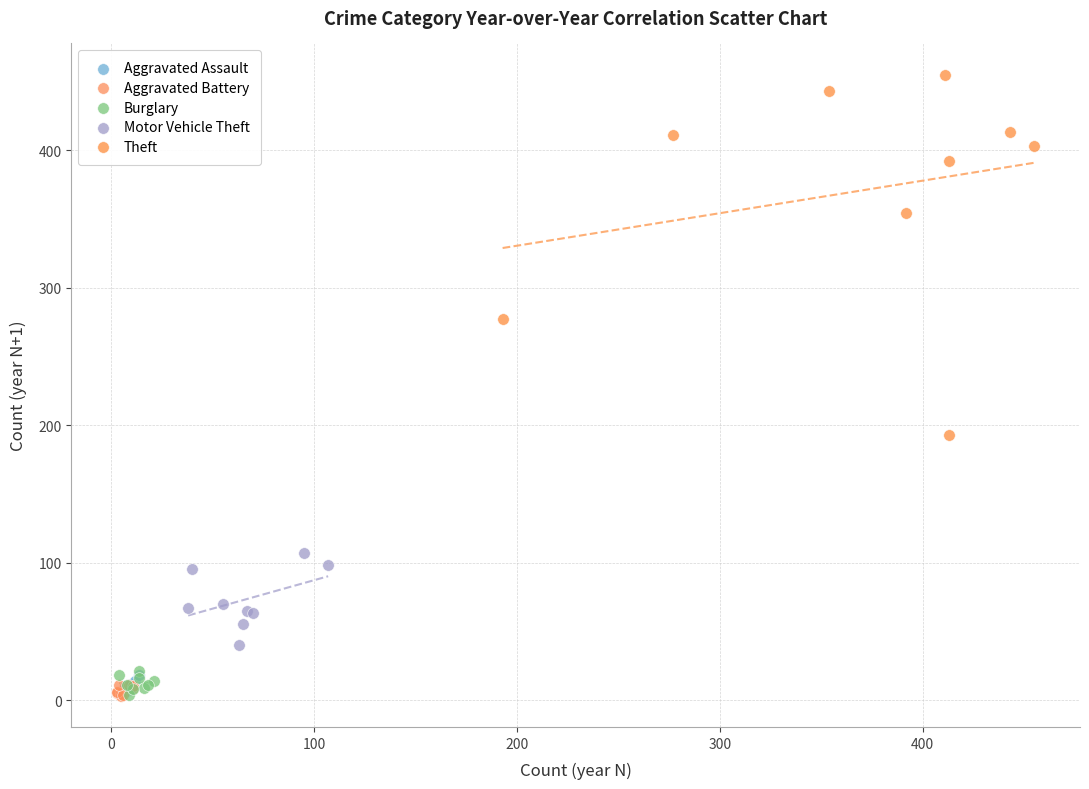

What are all the series names shown in the legend?

Aggravated Assault, Aggravated Battery, Burglary, Motor Vehicle Theft, Theft